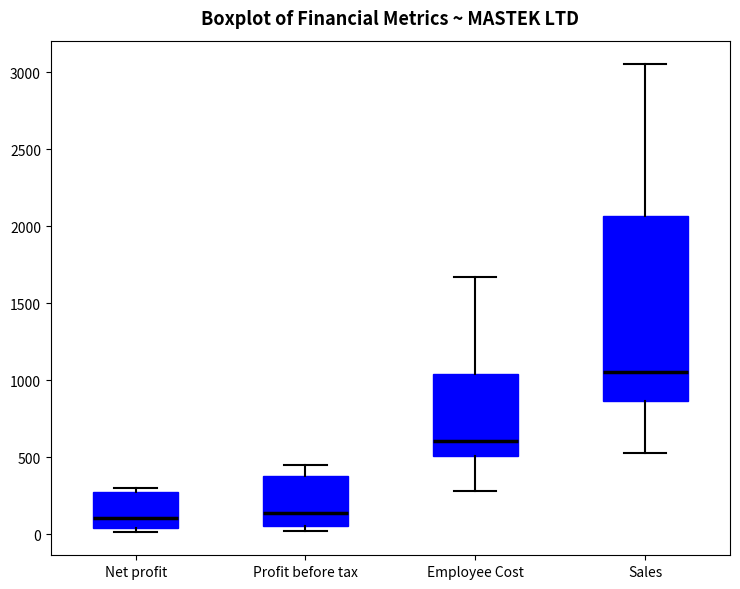

Which box is the tallest, from its lower edge to its upper edge?

Sales